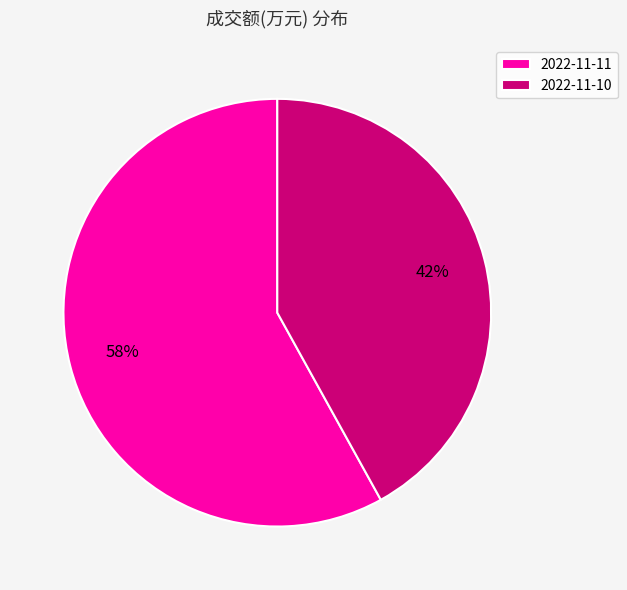

To the nearest percent, what percentage of the pie is 2022-11-10?

42%